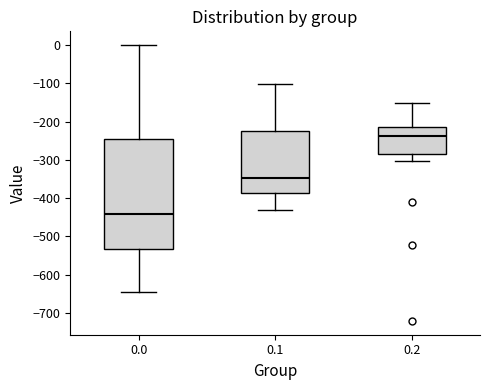

Which box's median line is the lowest?

0.0